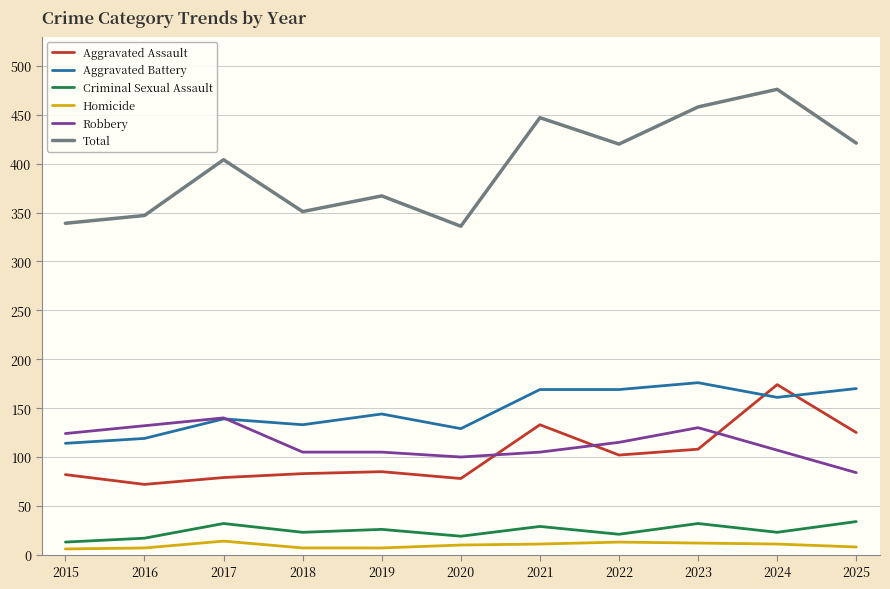

True or false: Total has more than 2 interior local peaks.

True